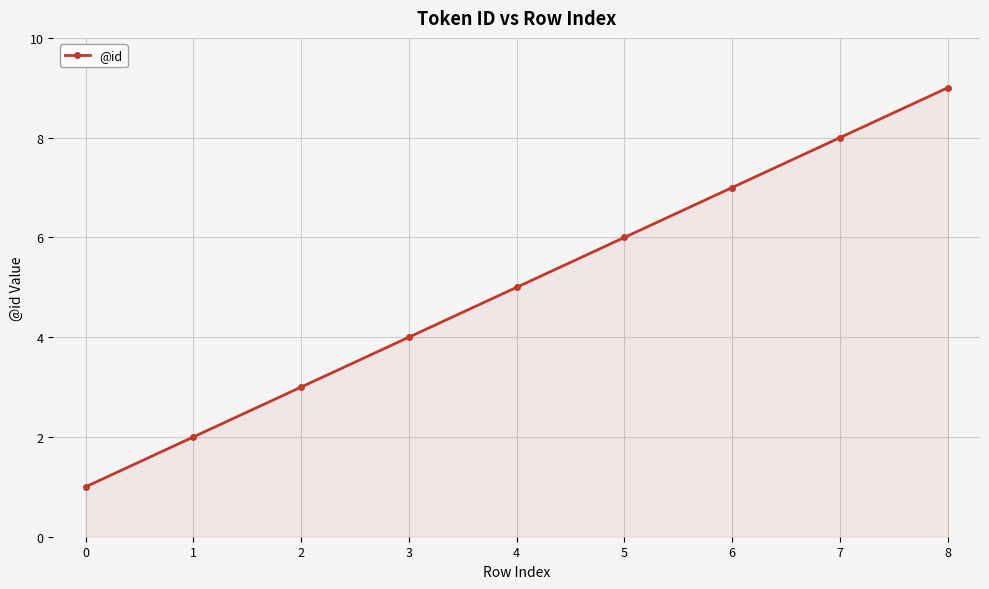

How many lines are shown in the chart?

1